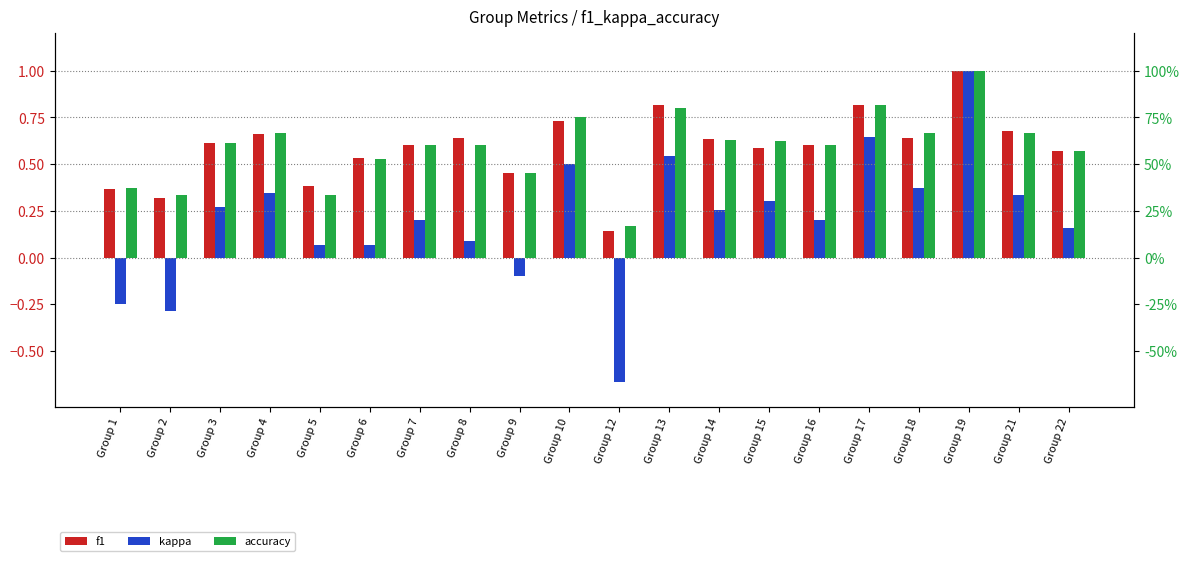

How many data points in kappa are above 0?

16